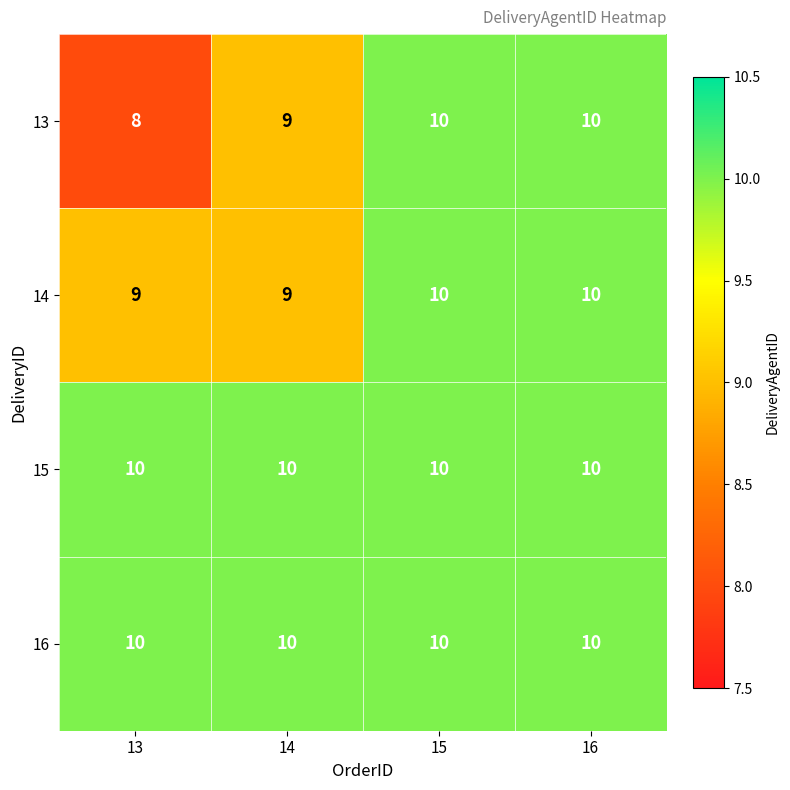

Reading right to left, transcribe all the data shown in this chart.

13: 16=10	15=10	14=9	13=8
14: 16=10	15=10	14=9	13=9
15: 16=10	15=10	14=10	13=10
16: 16=10	15=10	14=10	13=10